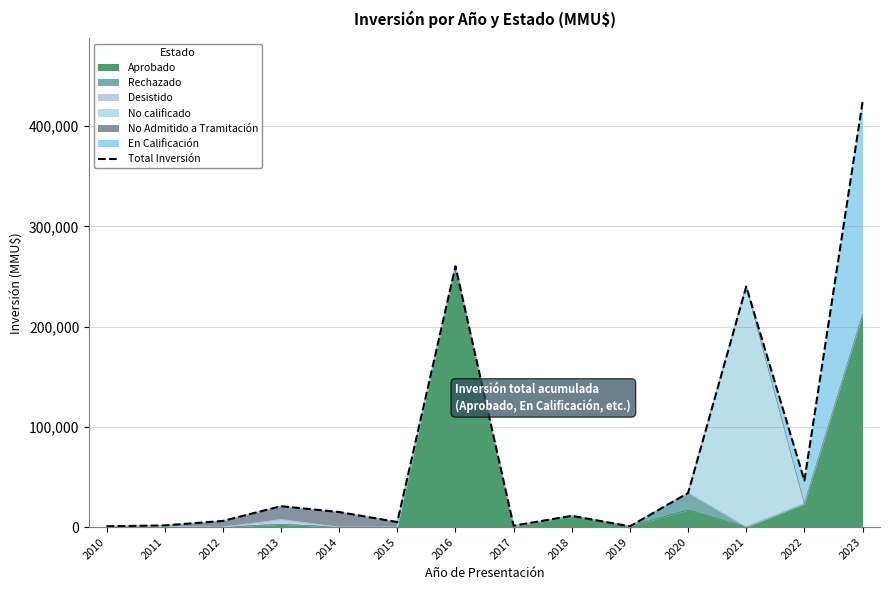

What is the smallest value displayed?

700